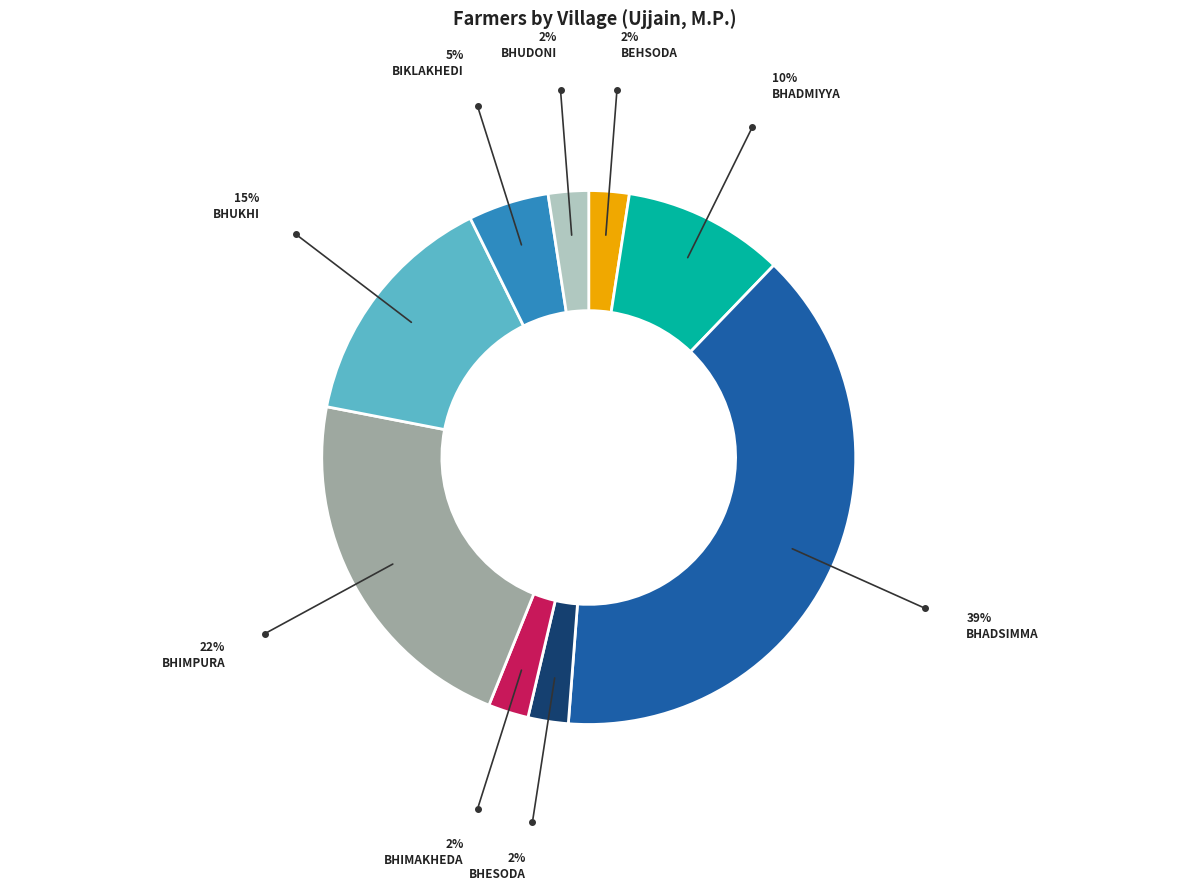

Does any single category account for the majority?

No